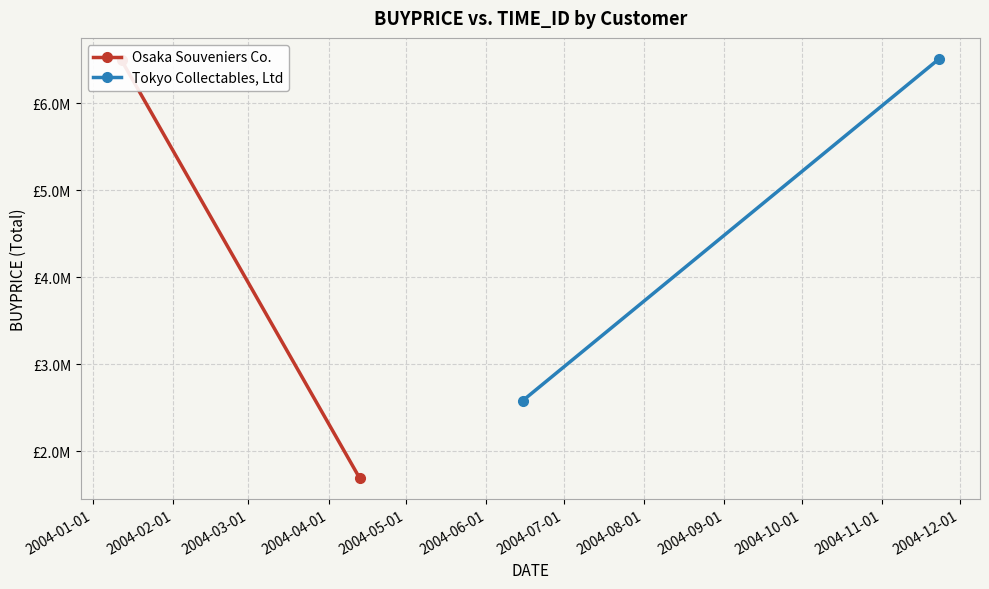

At which label does Osaka Souveniers Co. first exceed 6492128?

2004-01-01